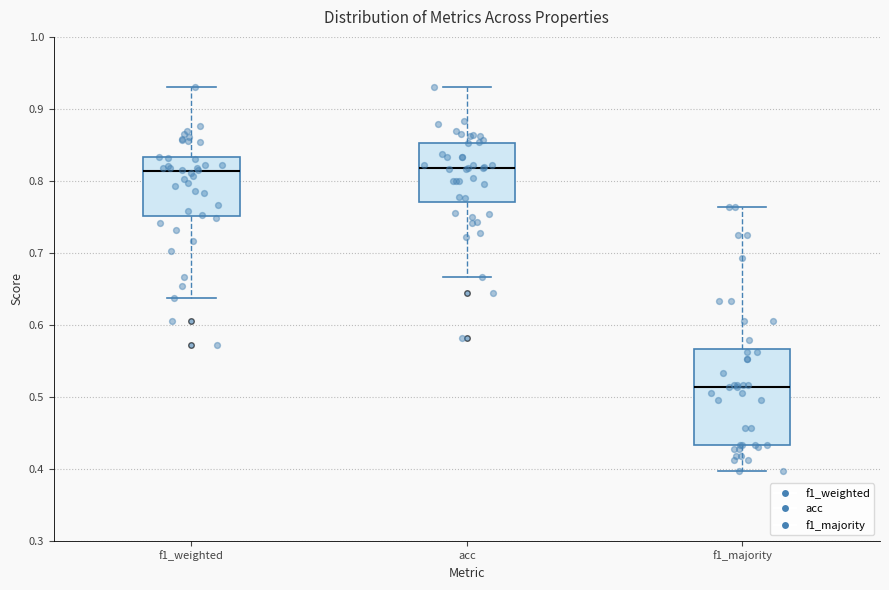

Reading left to right, transcribe this box plot: for each box, give where its median line is, the range the box spans, and where its two whiskers end, as read against the y-axis. The values are not printed on the chart, so give them approximately, as read against the axis.

f1_weighted: median 0.81, box 0.75 to 0.83, whiskers 0.64 to 0.93
acc: median 0.82, box 0.77 to 0.85, whiskers 0.67 to 0.93
f1_majority: median 0.51, box 0.43 to 0.57, whiskers 0.40 to 0.76